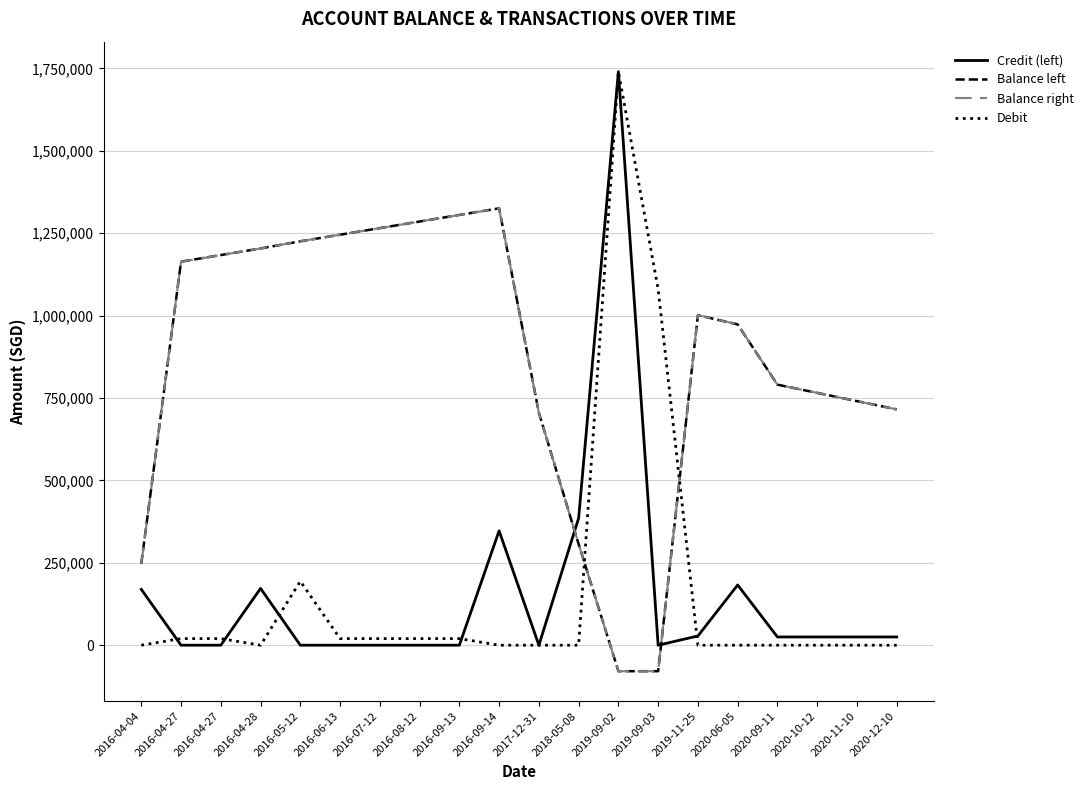

List the labels in order of Balance right value, largest first.

2016-09-14, 2016-09-13, 2016-08-12, 2016-07-12, 2016-06-13, 2016-05-12, 2016-04-28, 2016-04-27, 2016-04-27, 2019-11-25, 2020-06-05, 2020-09-11, 2020-10-12, 2020-11-10, 2020-12-10, 2017-12-31, 2018-05-08, 2016-04-04, 2019-09-02, 2019-09-03